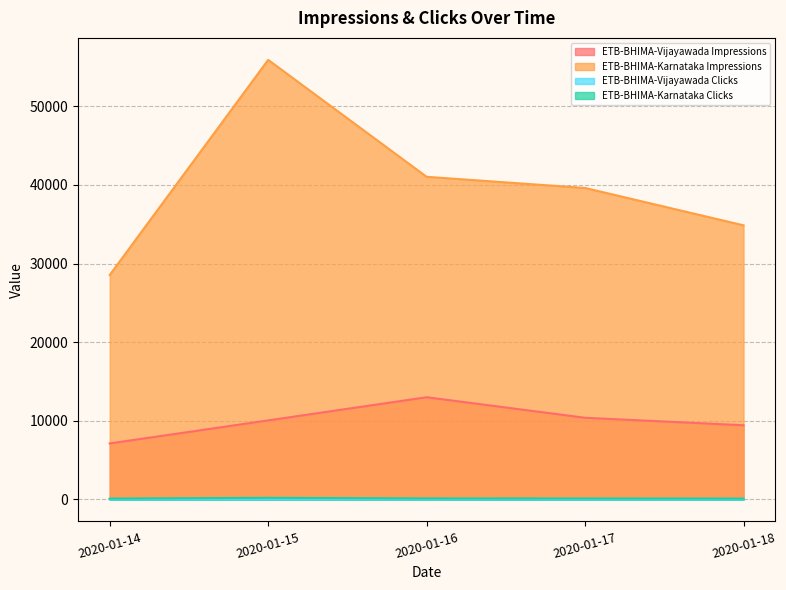

Where does the ETB-BHIMA-Vijayawada Clicks series first go above 30?

2020-01-15